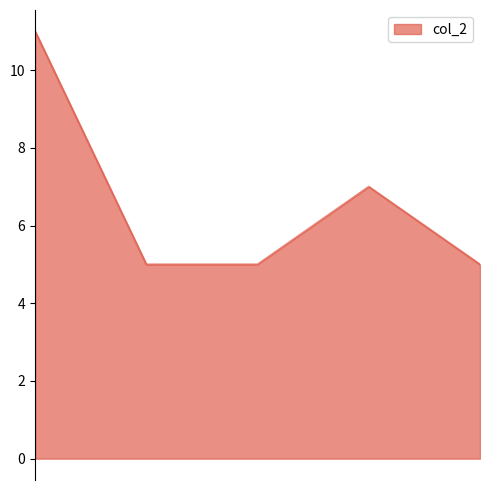

True or false: there are more than 1 points higher than both neighbors.

False